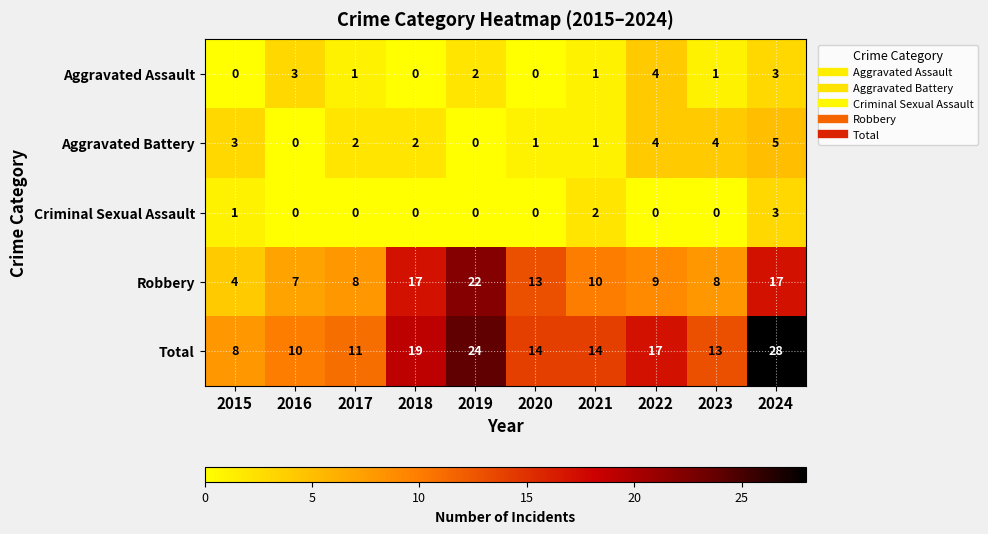

Which series has the largest total across all categories?

Total